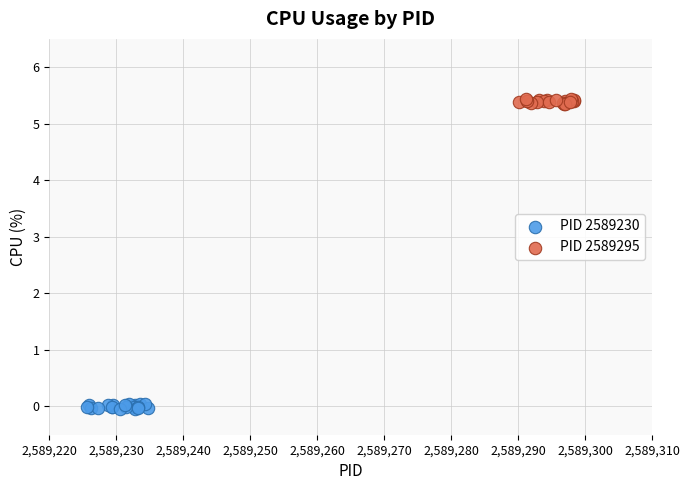

Which series reaches the minimum Y coordinate?

PID 2589230